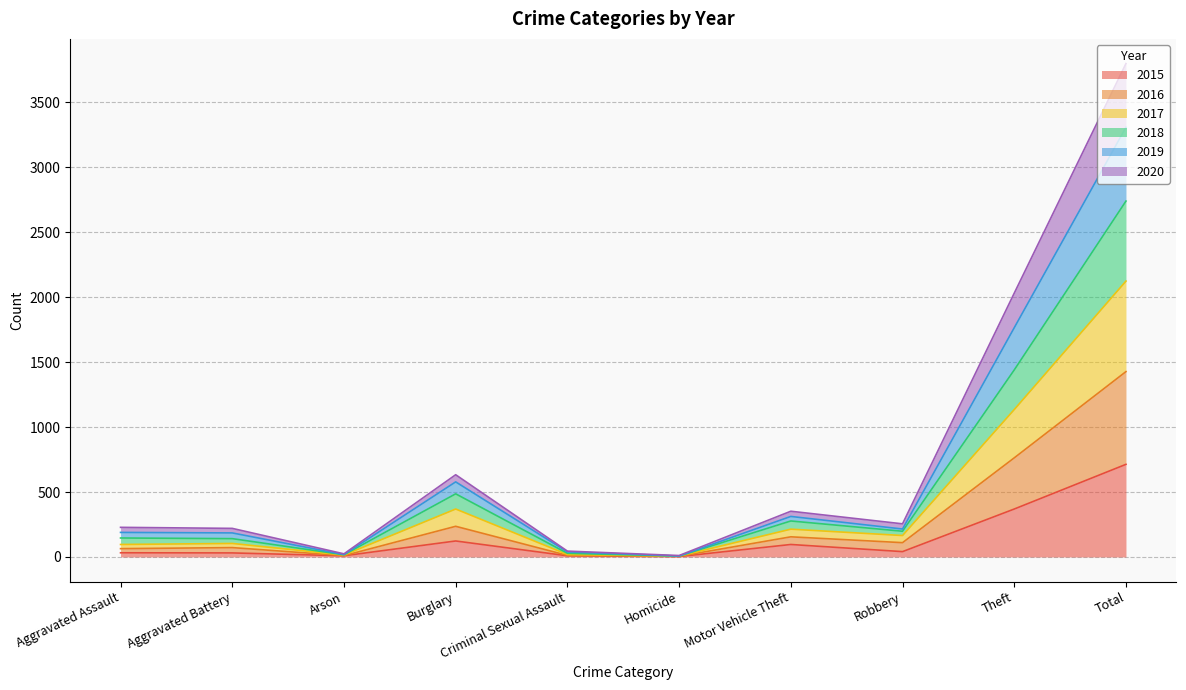

The value of 2015 at Motor Vehicle Theft is 96. True or false?

True